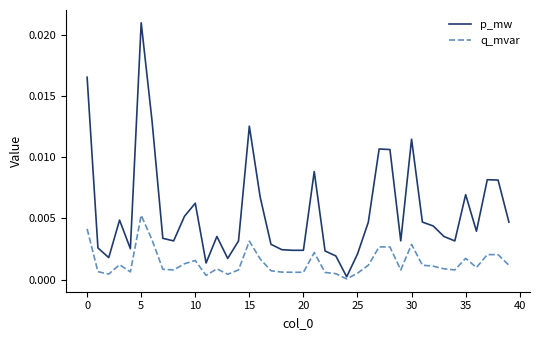

Which series has the largest total across all categories?

p_mw